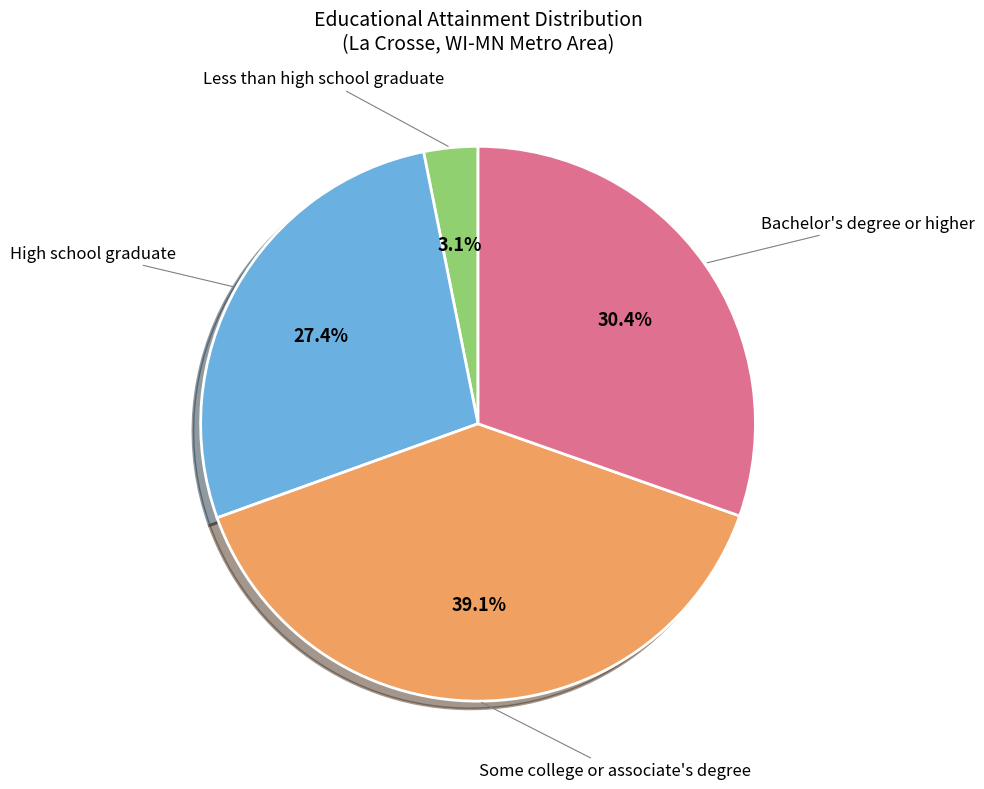

How many segments does this pie chart have?

4